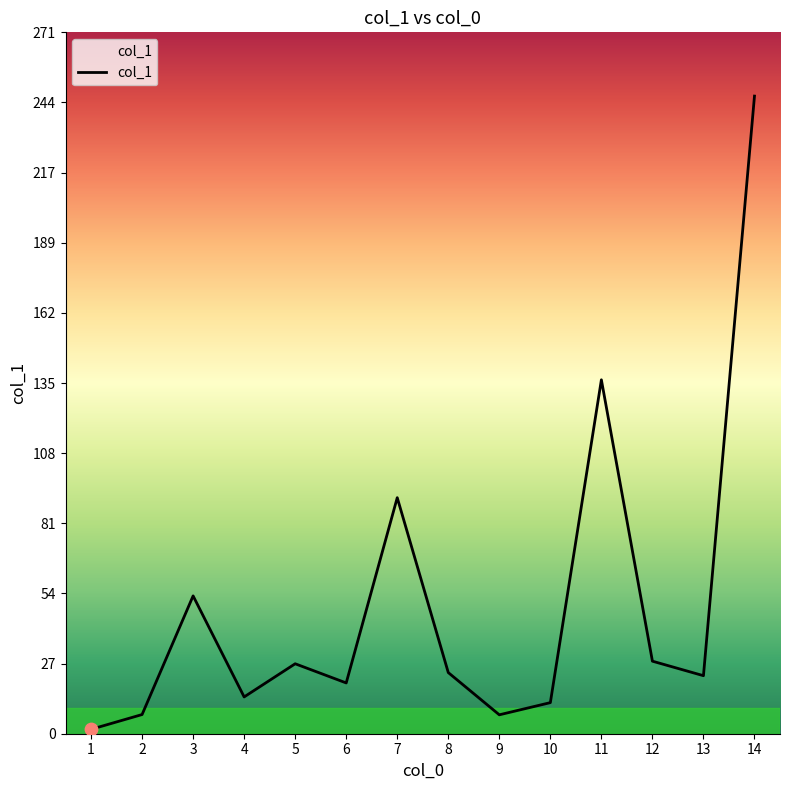

Between 7 and 3, which is larger?

7